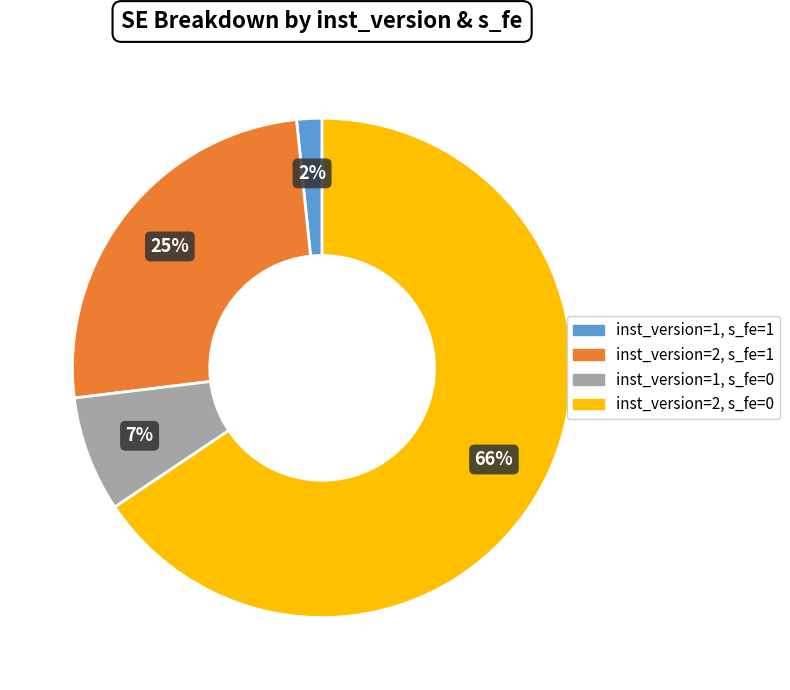

Is the sum of inst_version=1, s_fe=1 and inst_version=2, s_fe=1 greater than half?

No